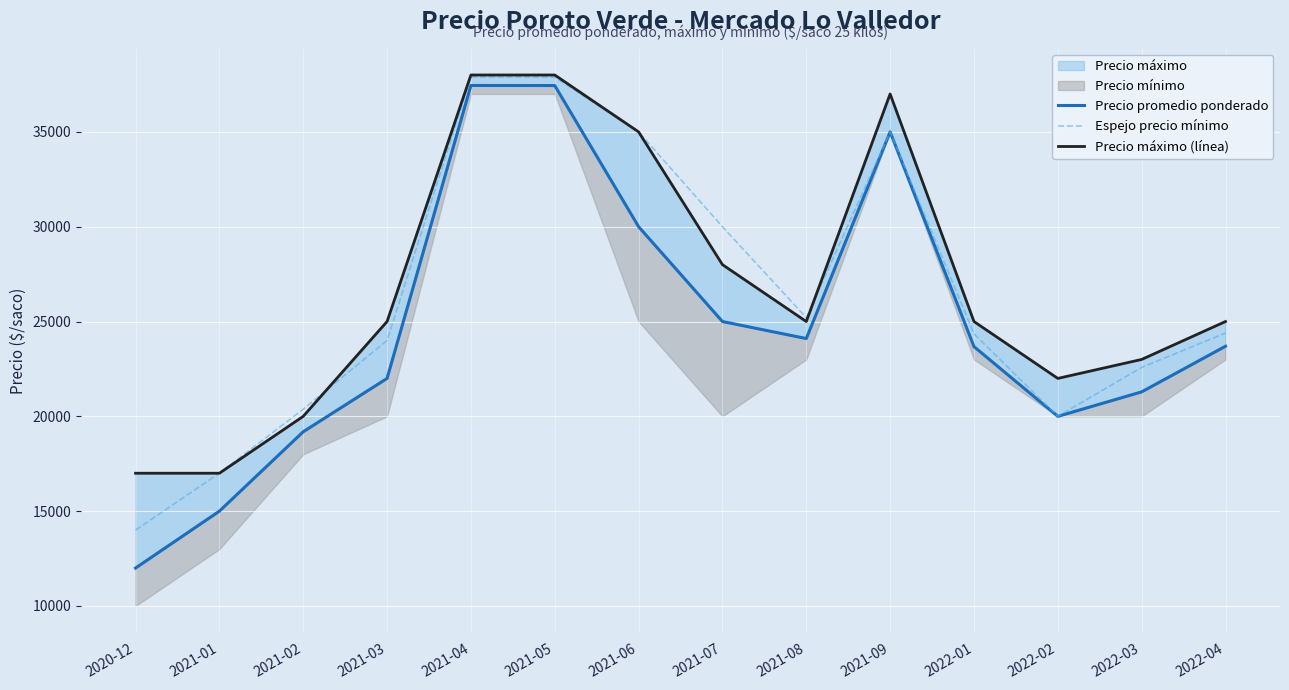

At 2021-07, list the series in order from smallest to largest.

Precio promedio ponderado, Precio máximo (línea), Espejo precio mínimo